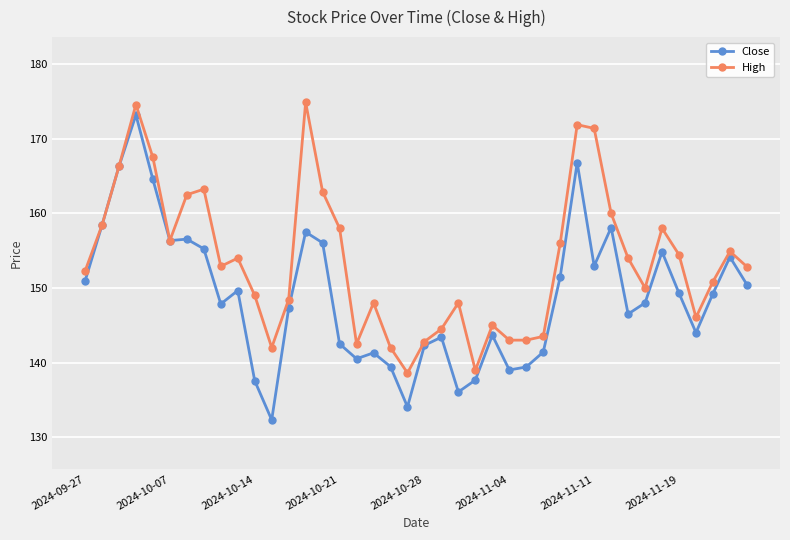

What is the highest value of the High series?

174.9